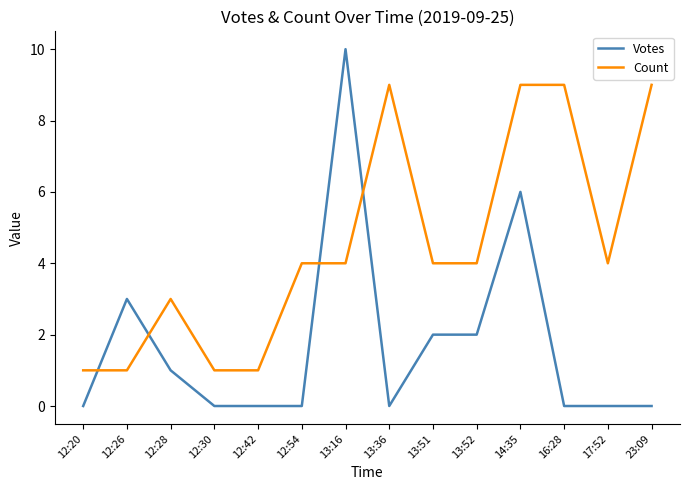

At which category does Count reach its first local peak?

12:28